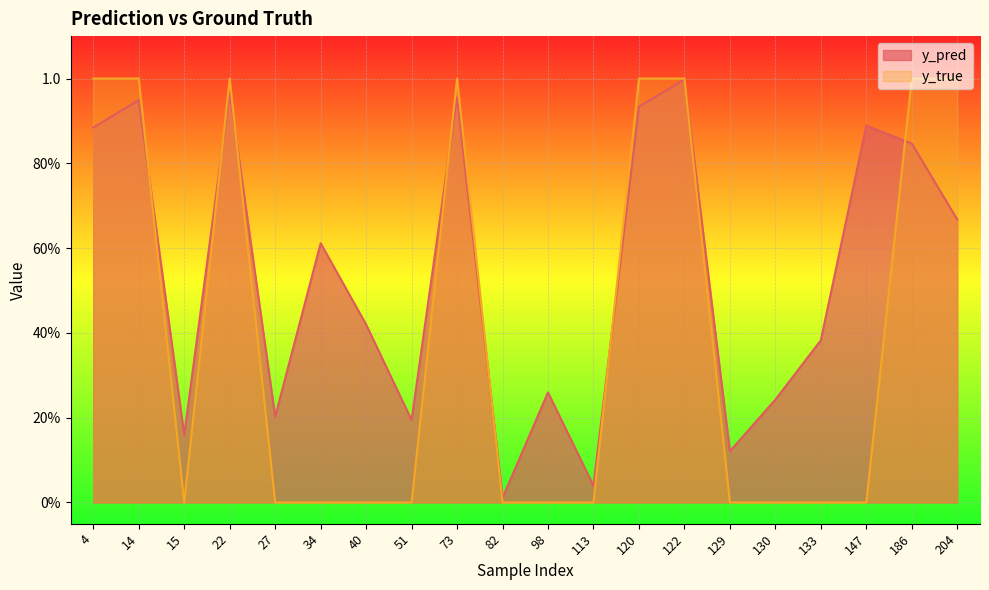

How many categories are shown in the chart?

20